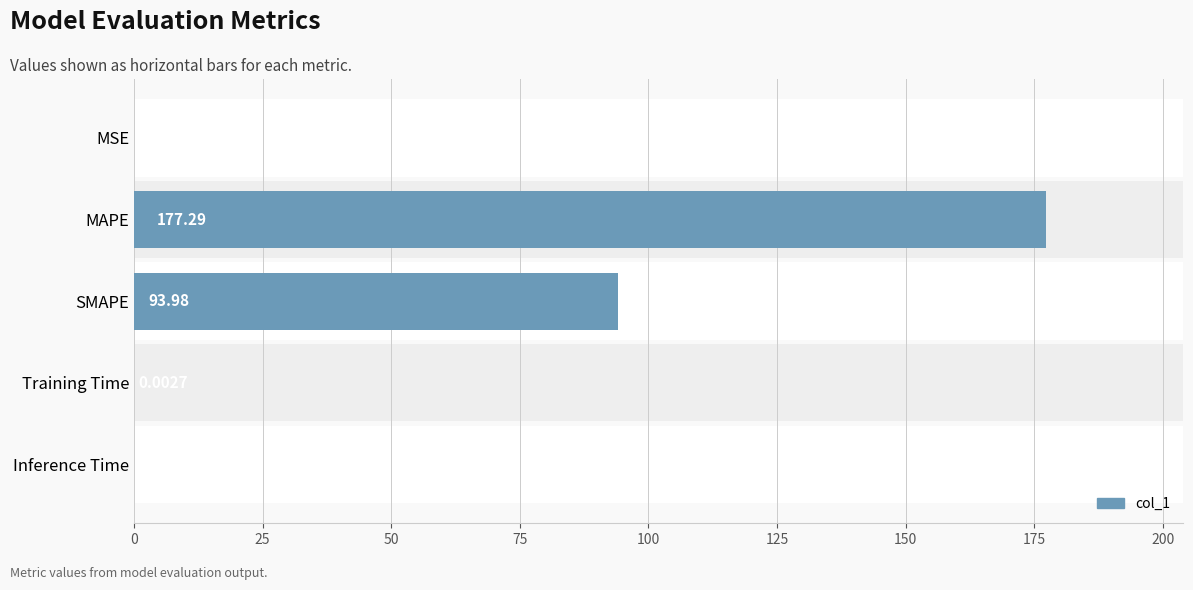

What is the difference between the maximum and minimum values?

177.3